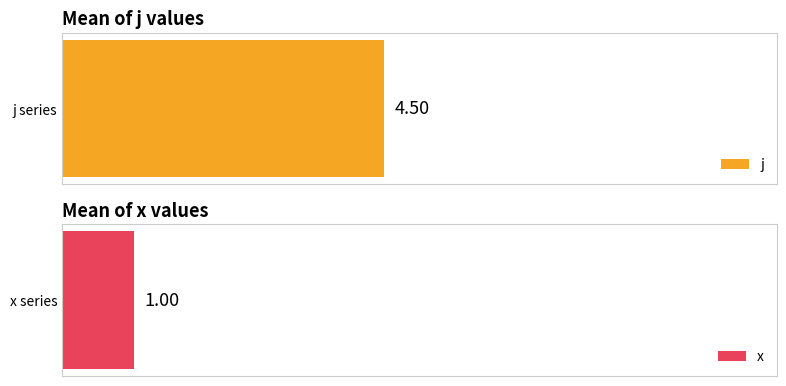

Read the x value at 4.

1